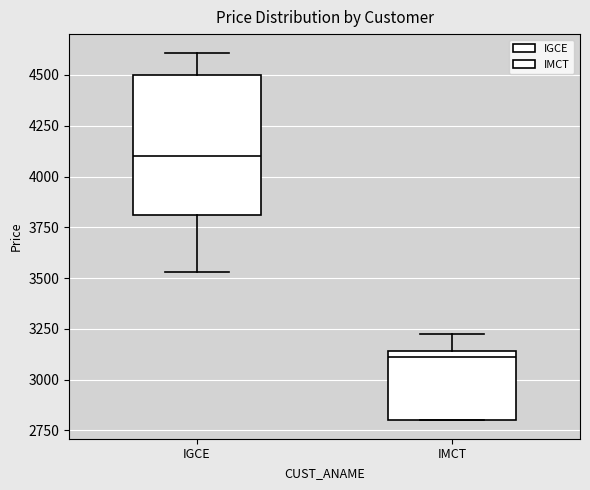

Reading left to right, transcribe this box plot: for each box, give where its median line is, the range the box spans, and where its two whiskers end, as read against the y-axis. The values are not printed on the chart, so give them approximately, as read against the axis.

IGCE: median 4100, box 3800 to 4500, whiskers 3550 to 4600
IMCT: median 3100, box 2800 to 3150, whiskers 2800 to 3200